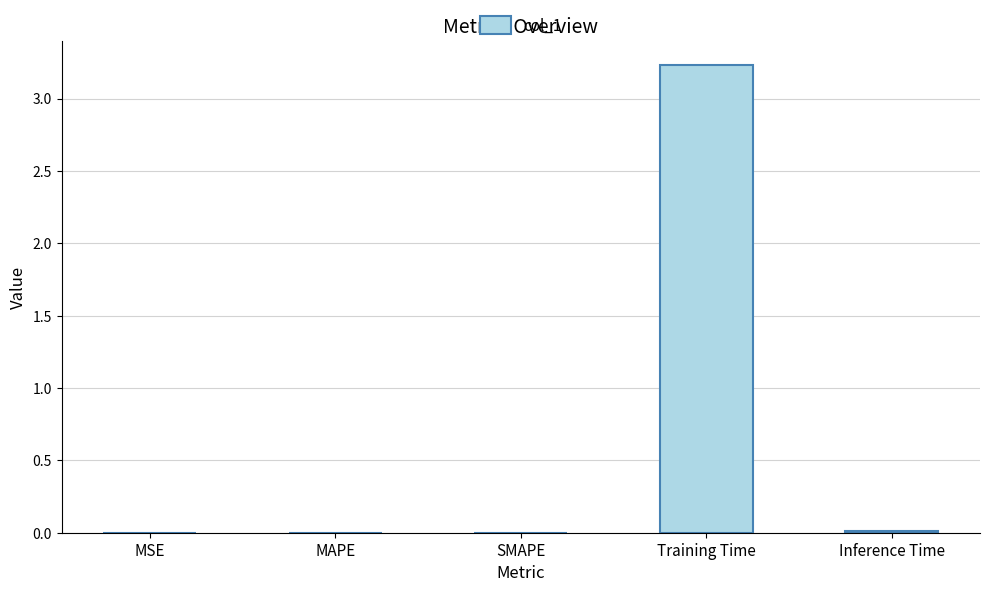

Is it true that the value at Inference Time is 0.0?

True